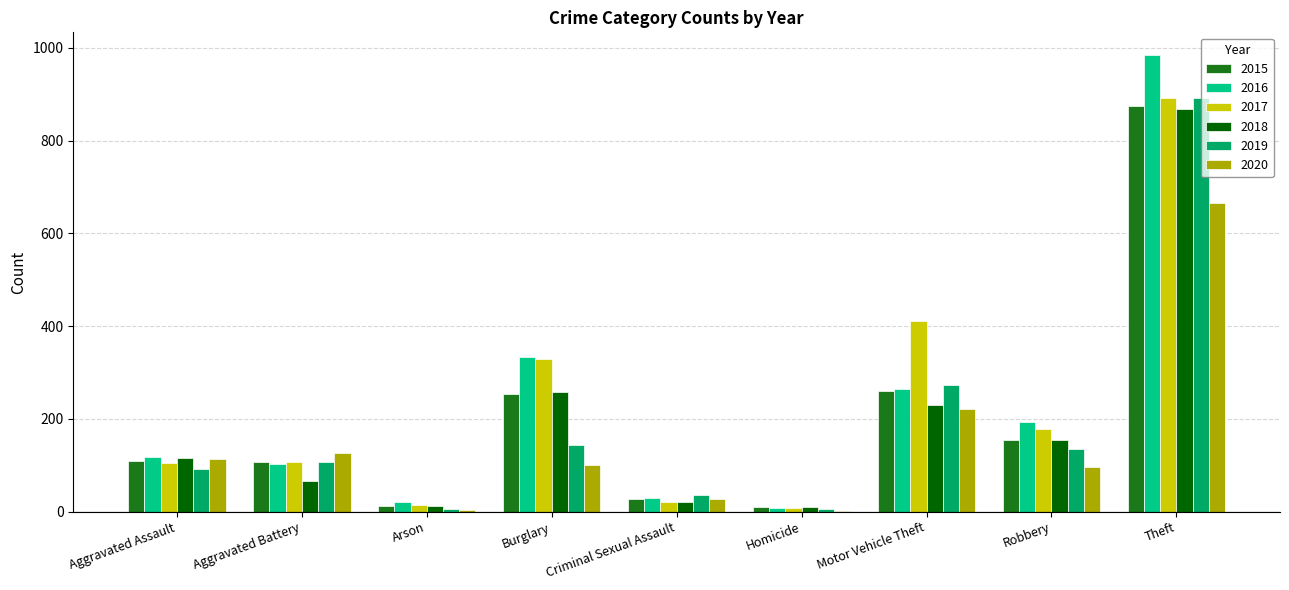

Which series changed the most between Homicide and Theft?

2016